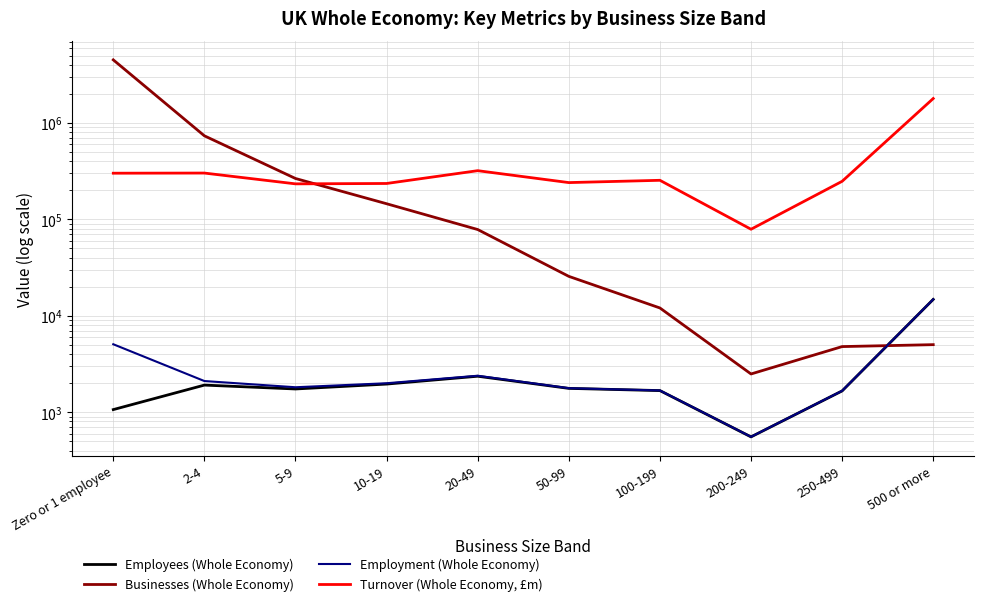

At which label is Employees (Whole Economy) closest to 7670?

20-49